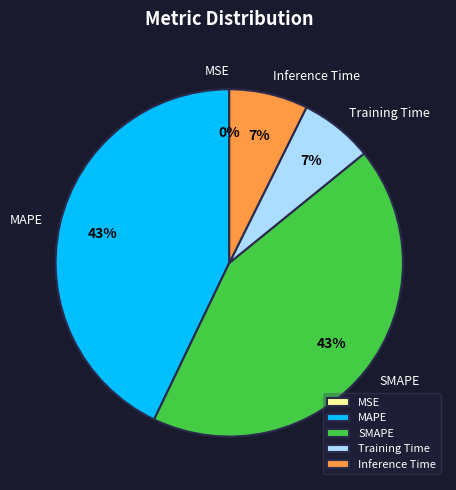

What percentage is the SMAPE slice, to the nearest percent?

43%